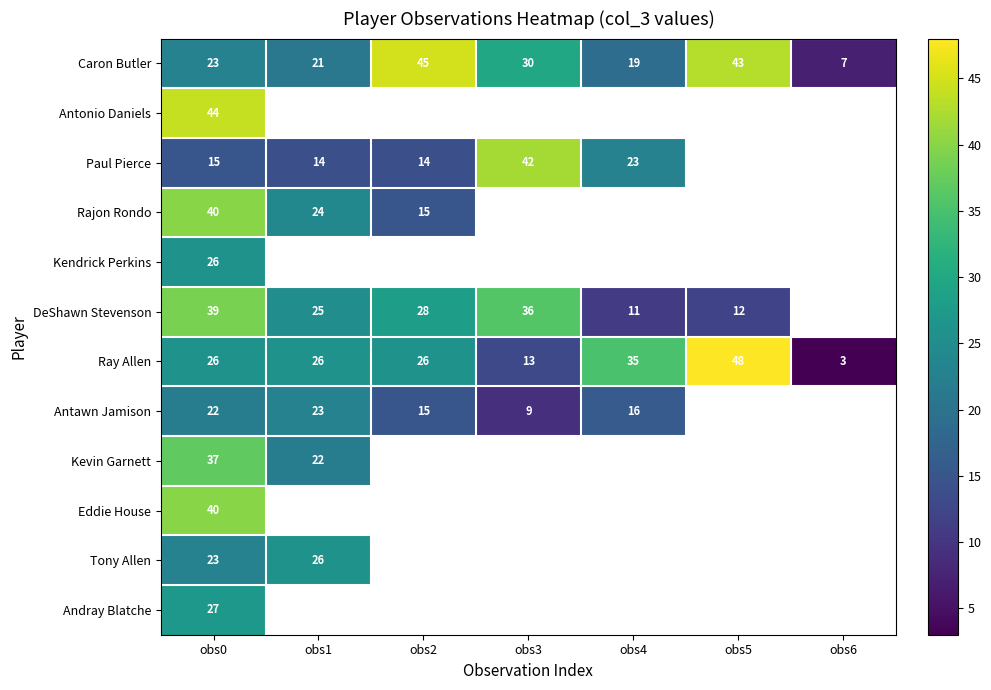

Which label corresponds to the largest value in the chart?

obs5